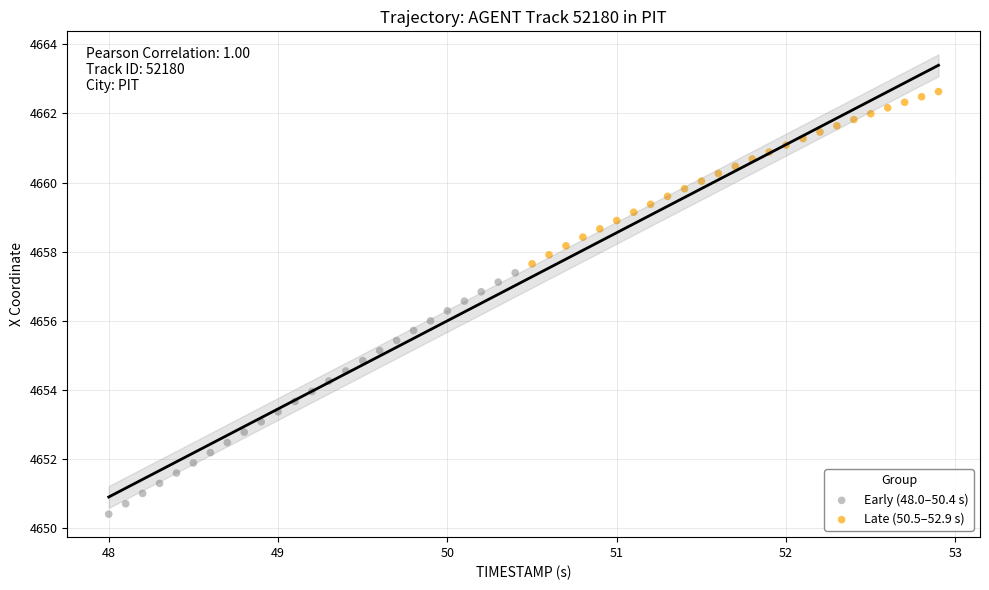

Which series has the widest spread of Y values?

Early (48.0–50.4 s)